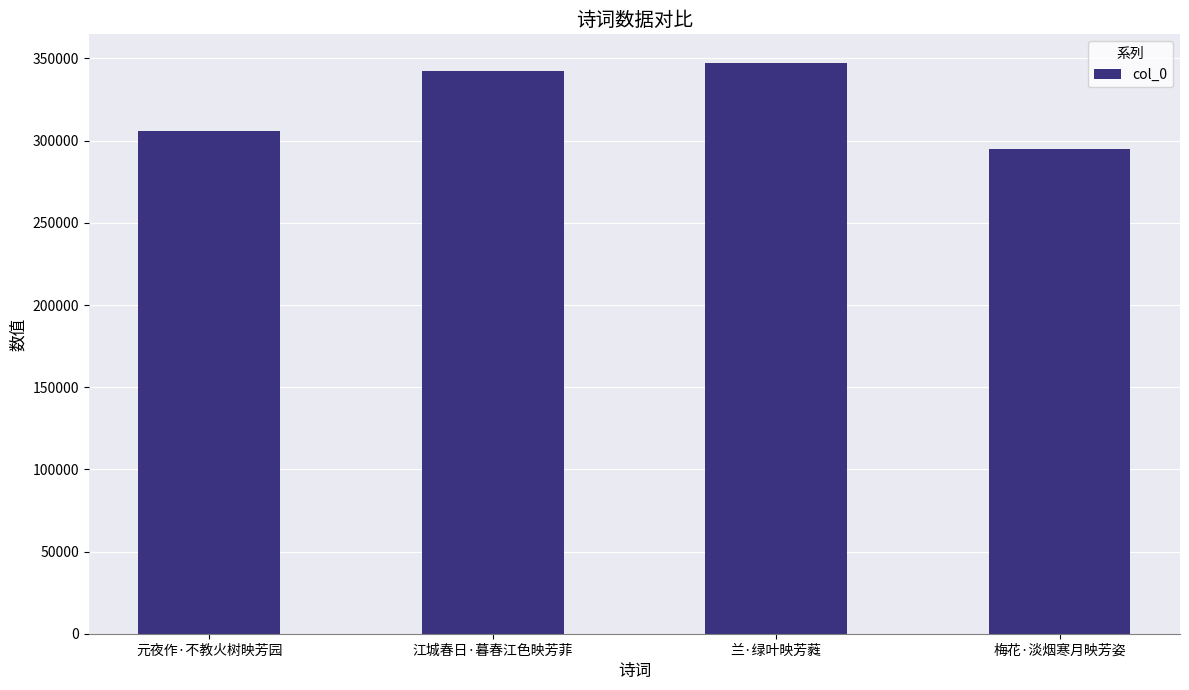

What is the sum of the values at 江城春日·暮春江色映芳菲 and 兰·绿叶映芳蕤?

689974